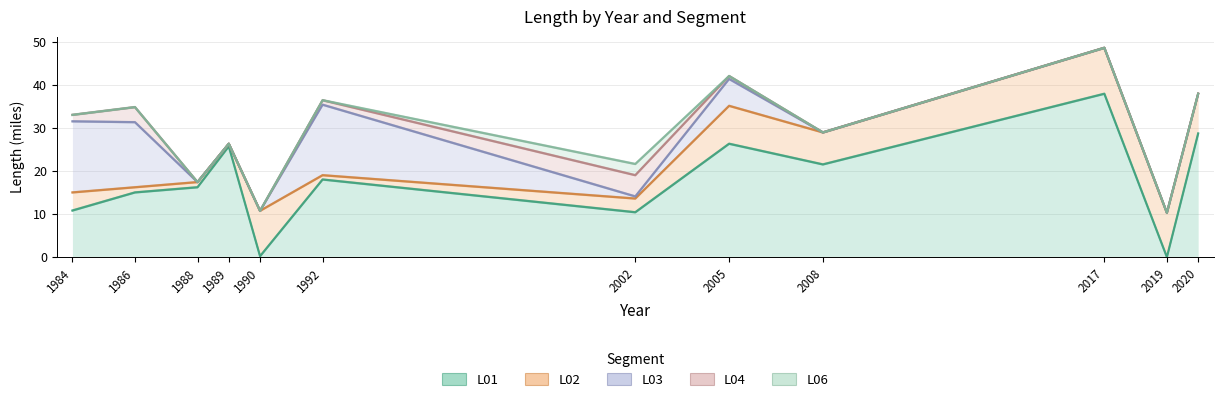

What is the difference between the maximum and minimum values in the L02 series?

10.1